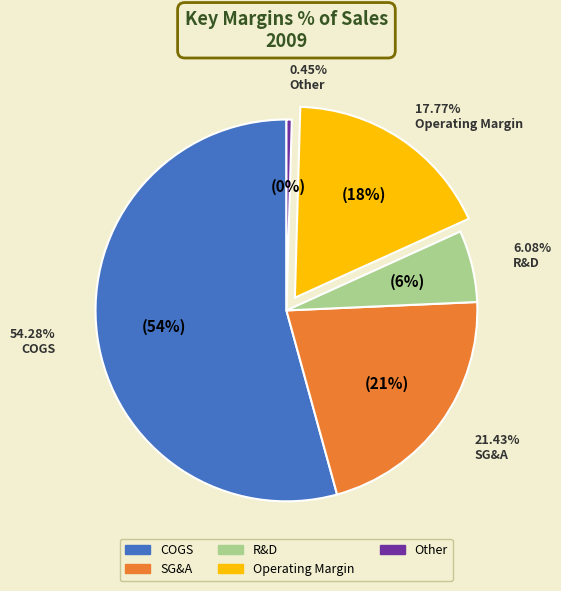

Which slice is the largest?

COGS